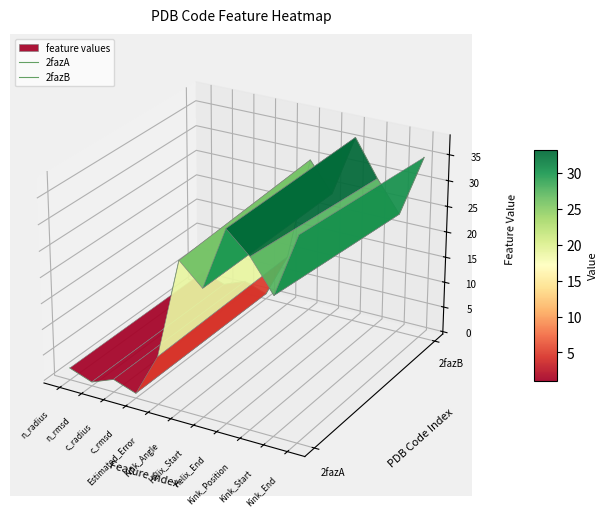

List the series in order of their peak value, highest first.

2fazB, 2fazA